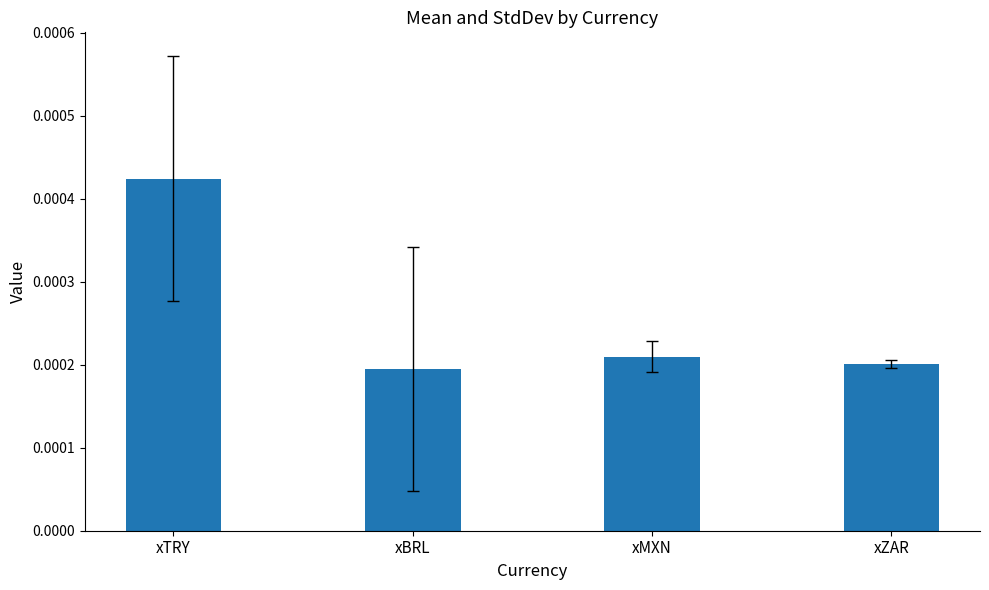

Which category has the highest value across all series?

xTRY